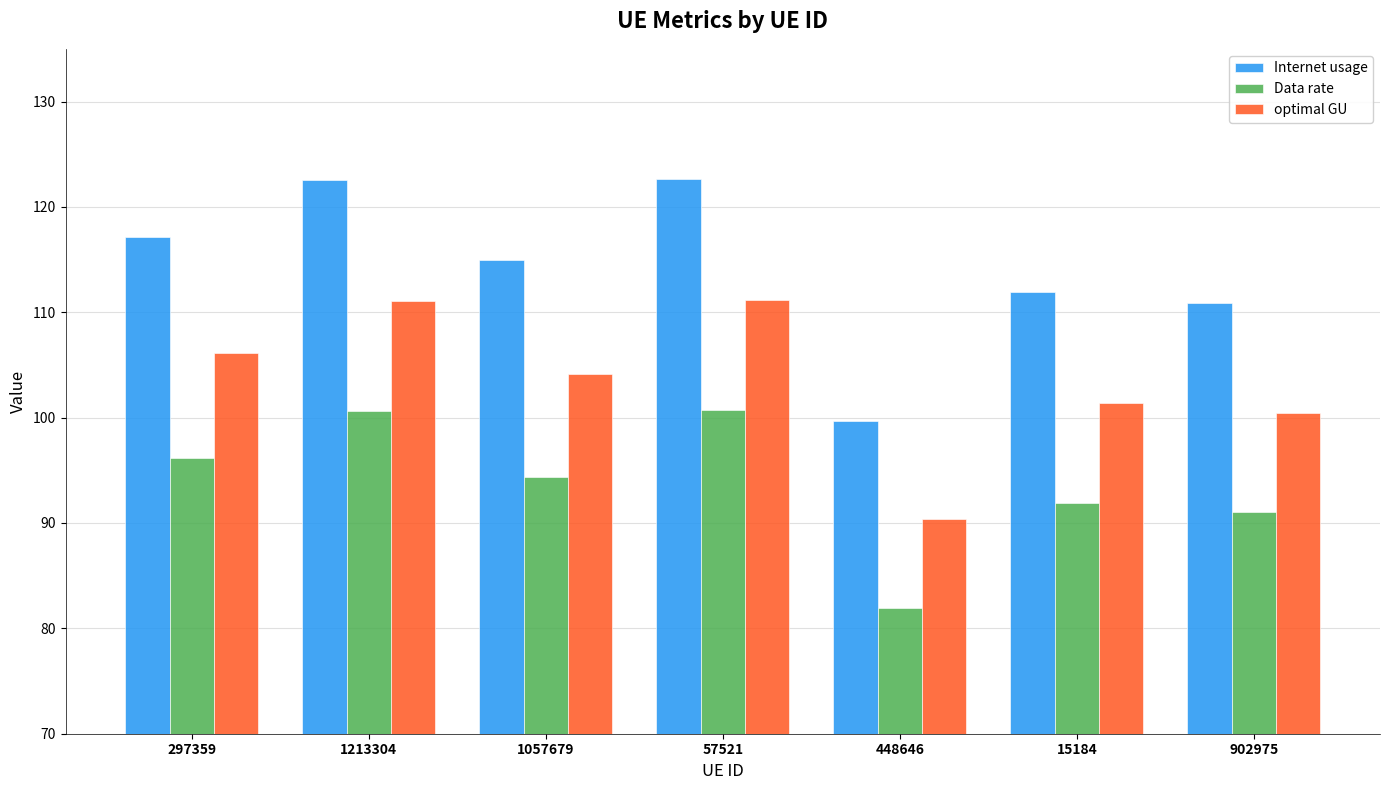

What is the total value across all series at 57521?

334.5